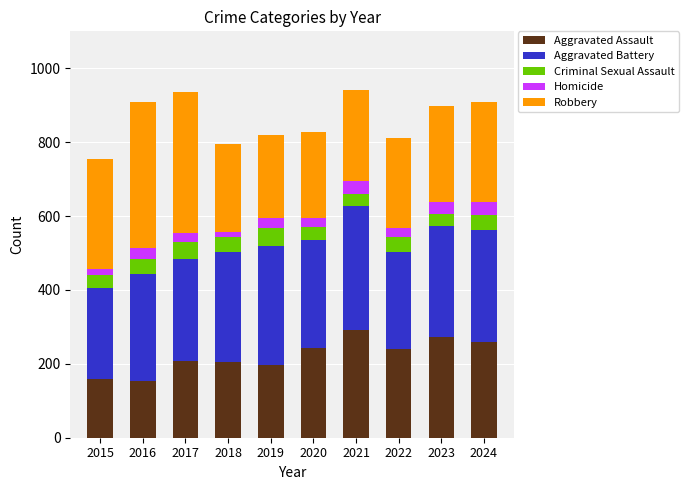

Is it true that Aggravated Assault equals 272 at 2023?

True